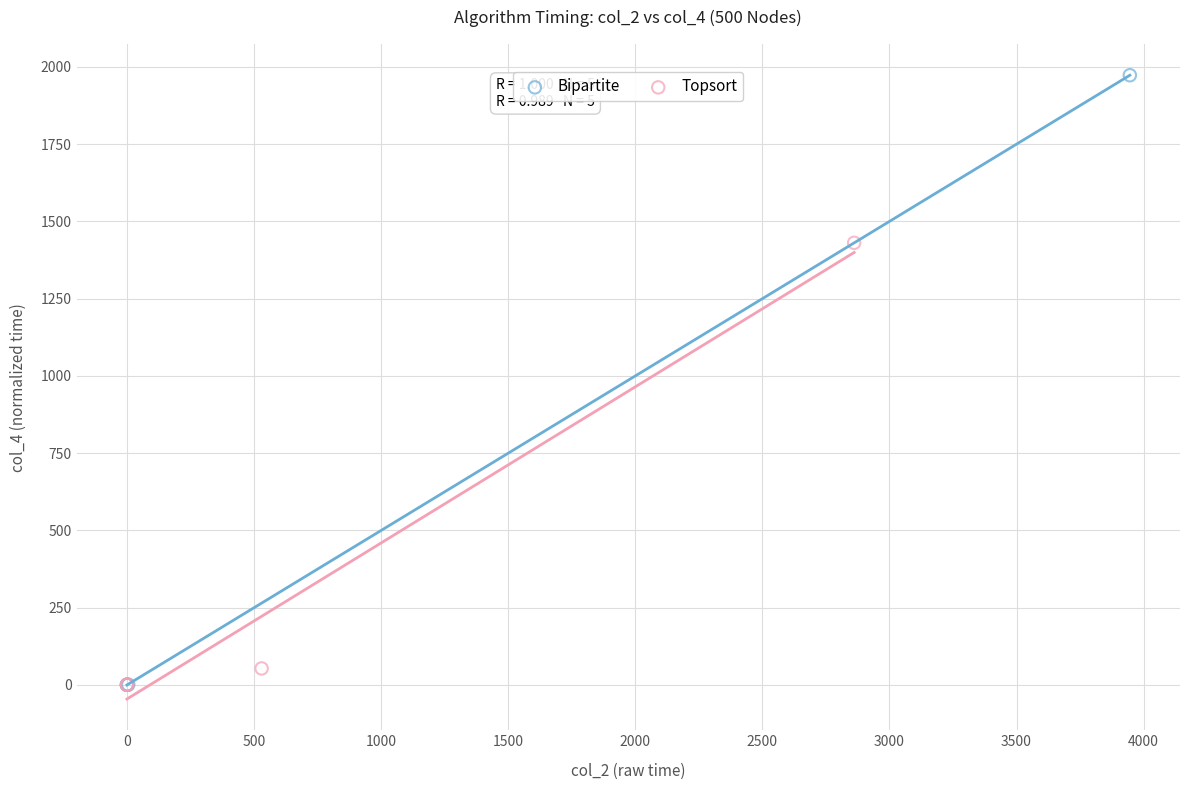

Which series has the widest spread of Y values?

Bipartite